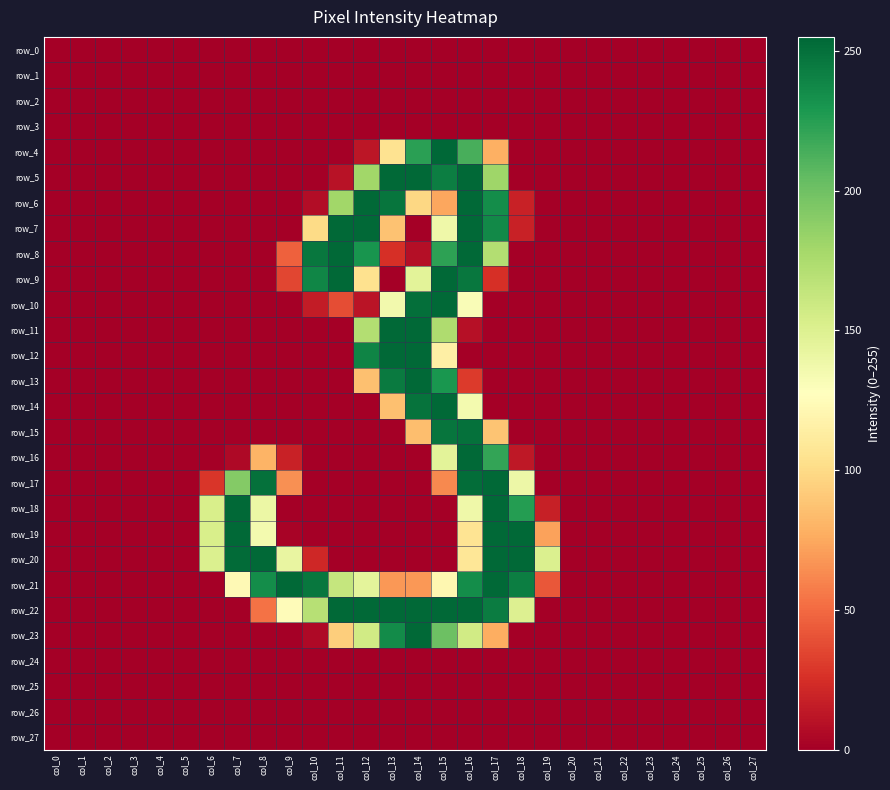

At which category is the sum across all series the highest?

col_16